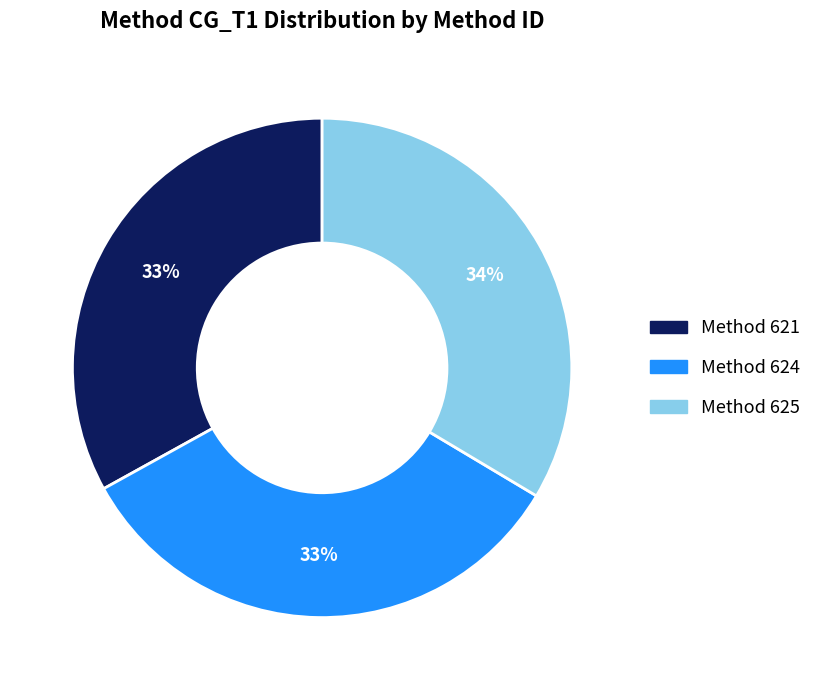

The Method 625 slice represents 45% of the pie. True or false?

False